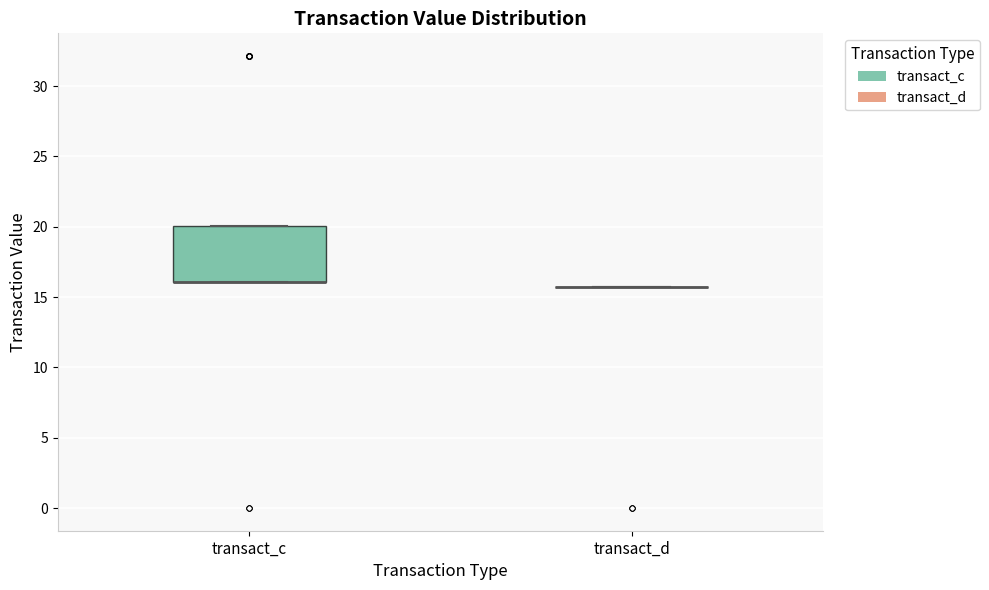

Where is the lower edge of the box for transact_c on the y-axis? The values are not printed on the chart, so give them approximately, as read against the axis.

16.0